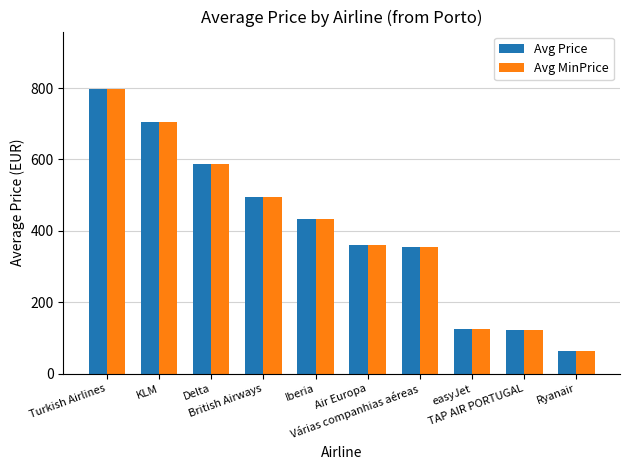

At which category is the sum across all series the highest?

Turkish Airlines